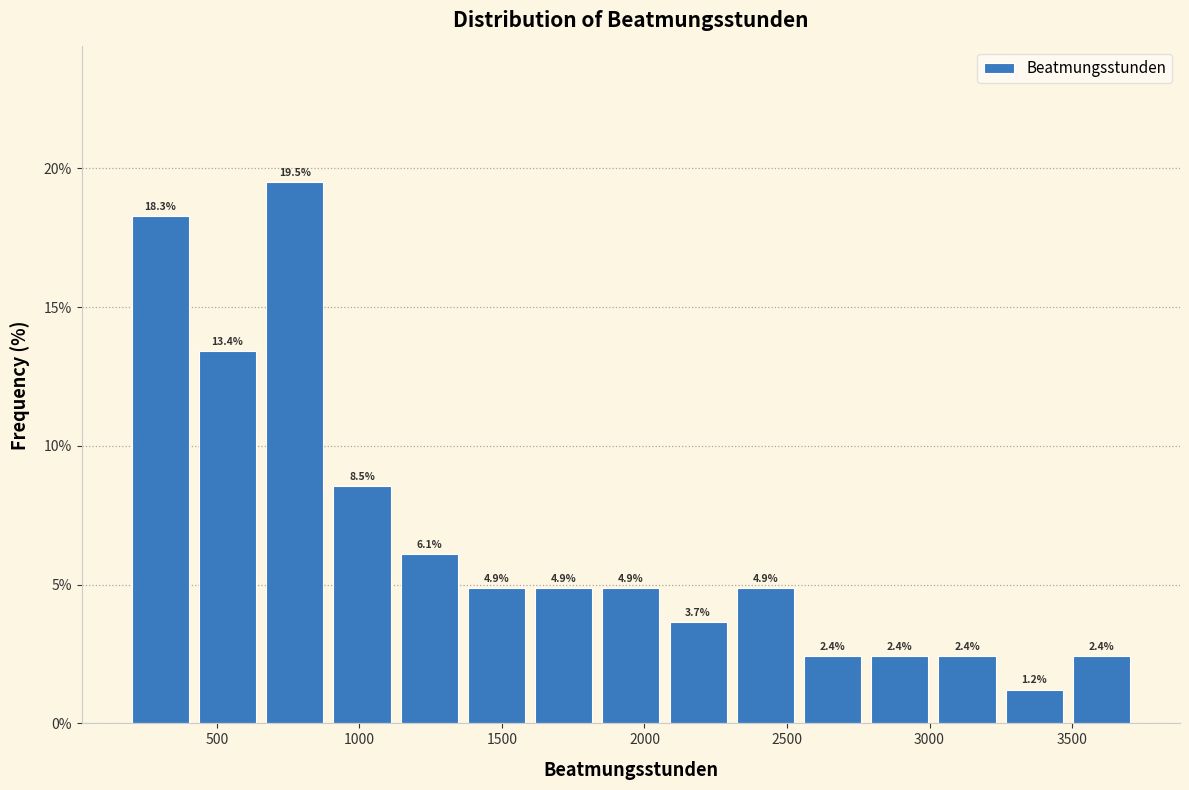

Over which range of the x-axis is the bar tallest?

650 to 900